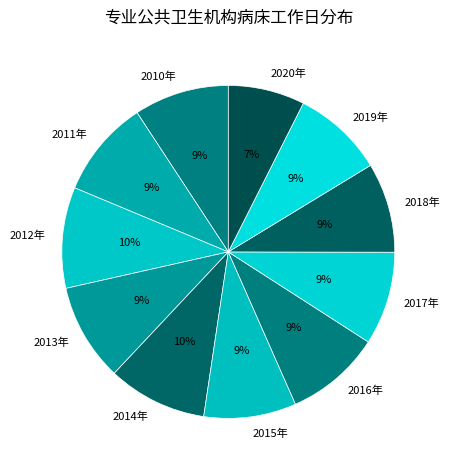

Is the sum of 2015年 and 2012年 greater than half?

No